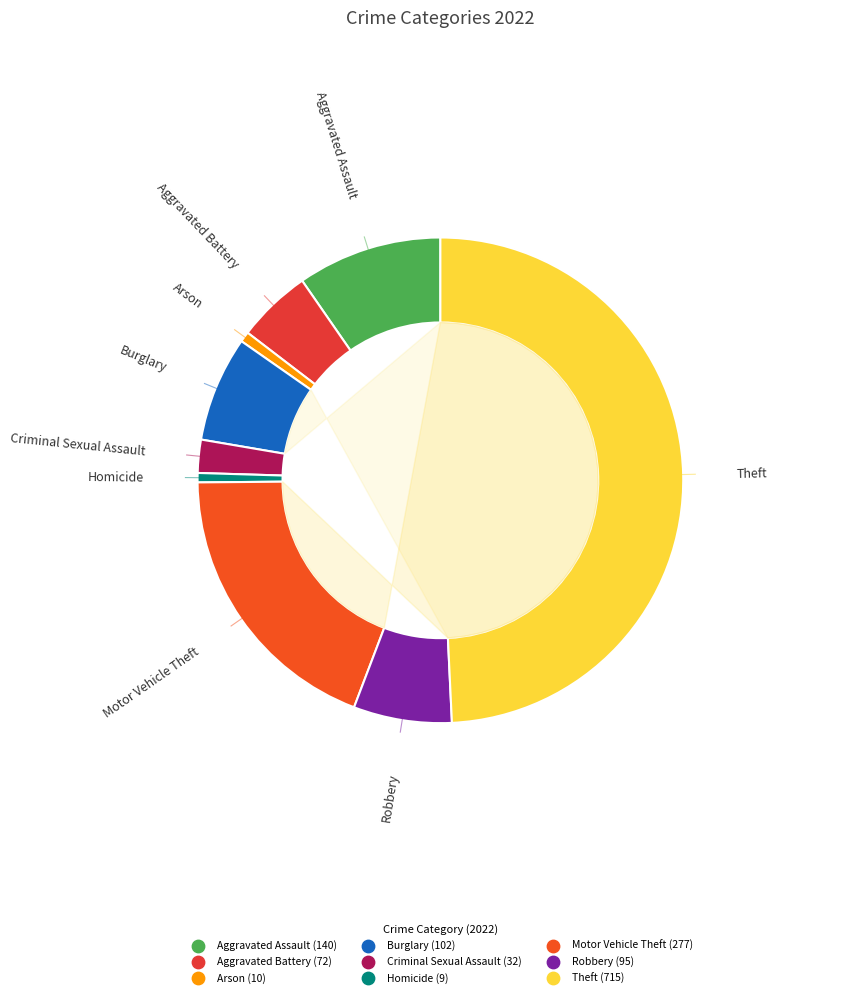

What is the change in value from Criminal Sexual Assault to Homicide?

-23